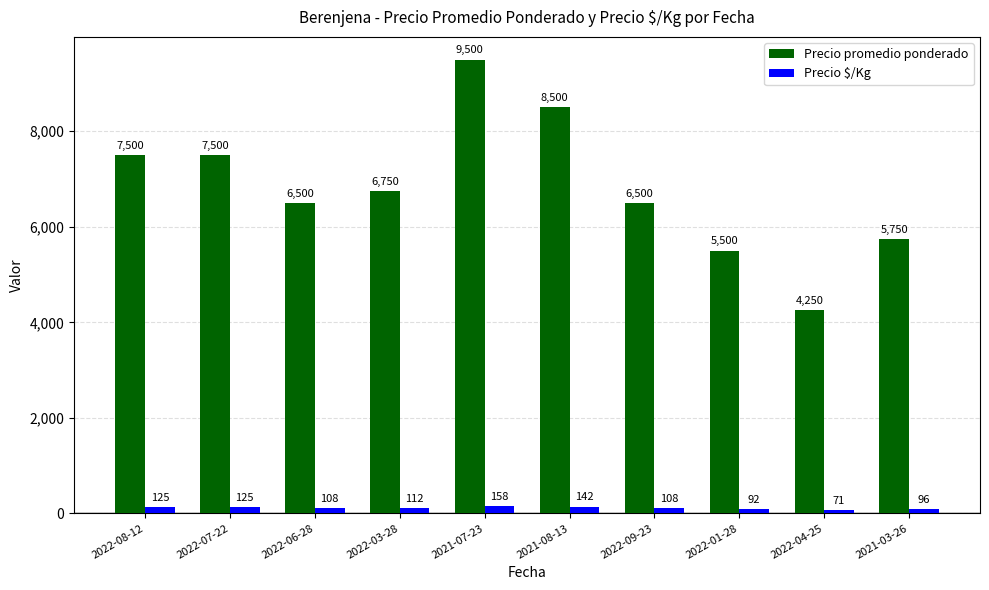

What is the difference between the highest and lowest values at 2022-06-28?

6392